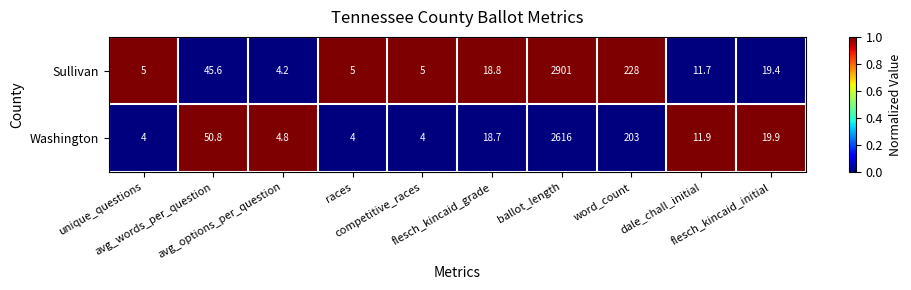

Which series has the largest range (max minus min)?

Sullivan